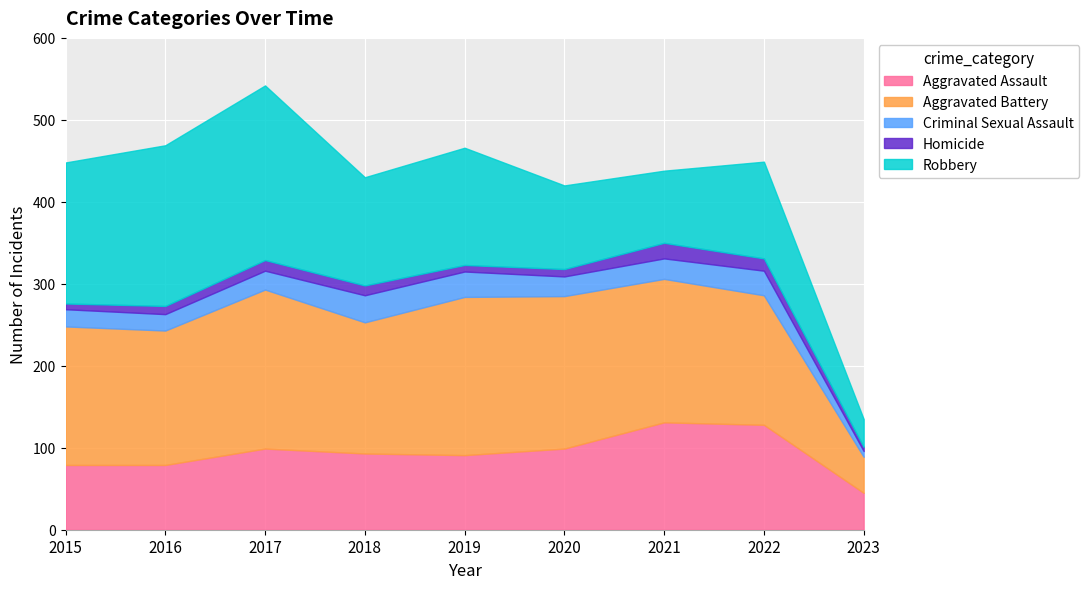

How many data points in Aggravated Battery are above 169?

4